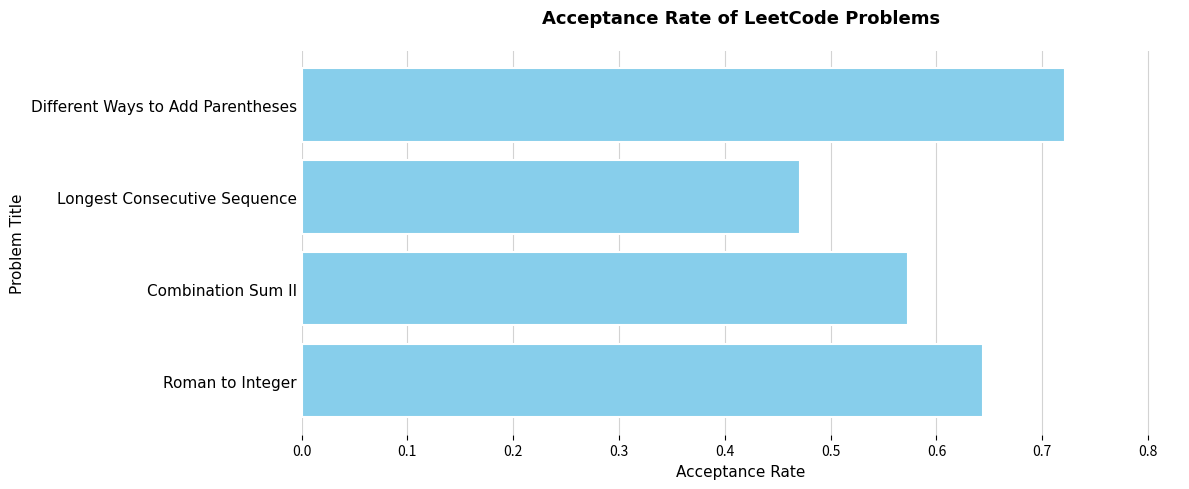

Between Roman to Integer and Combination Sum II, which is larger?

Roman to Integer